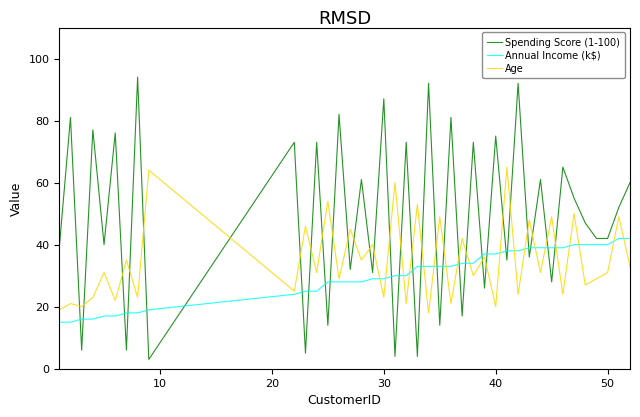

How many times do Age and Spending Score (1-100) cross each other?

30